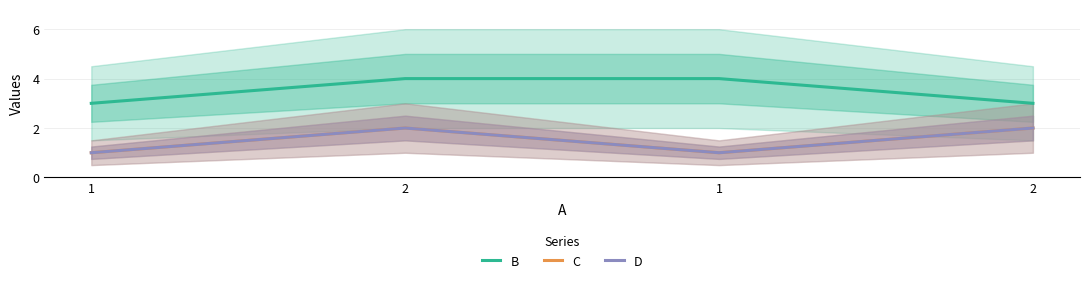

True or false: C has a value of 1 at 2.

False